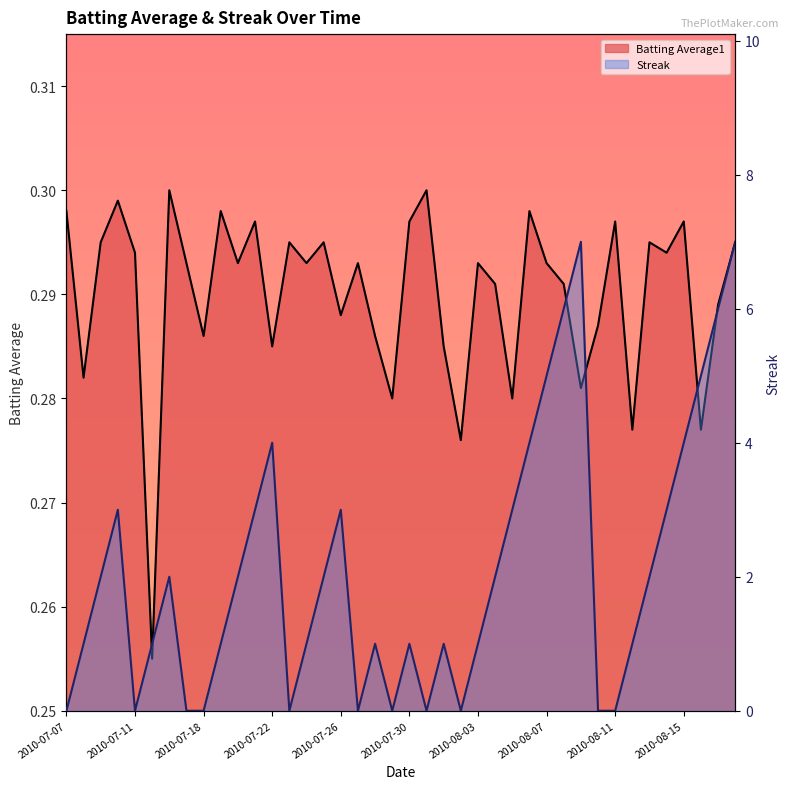

At which label is Batting Average1 closest to 0?

2010-07-15